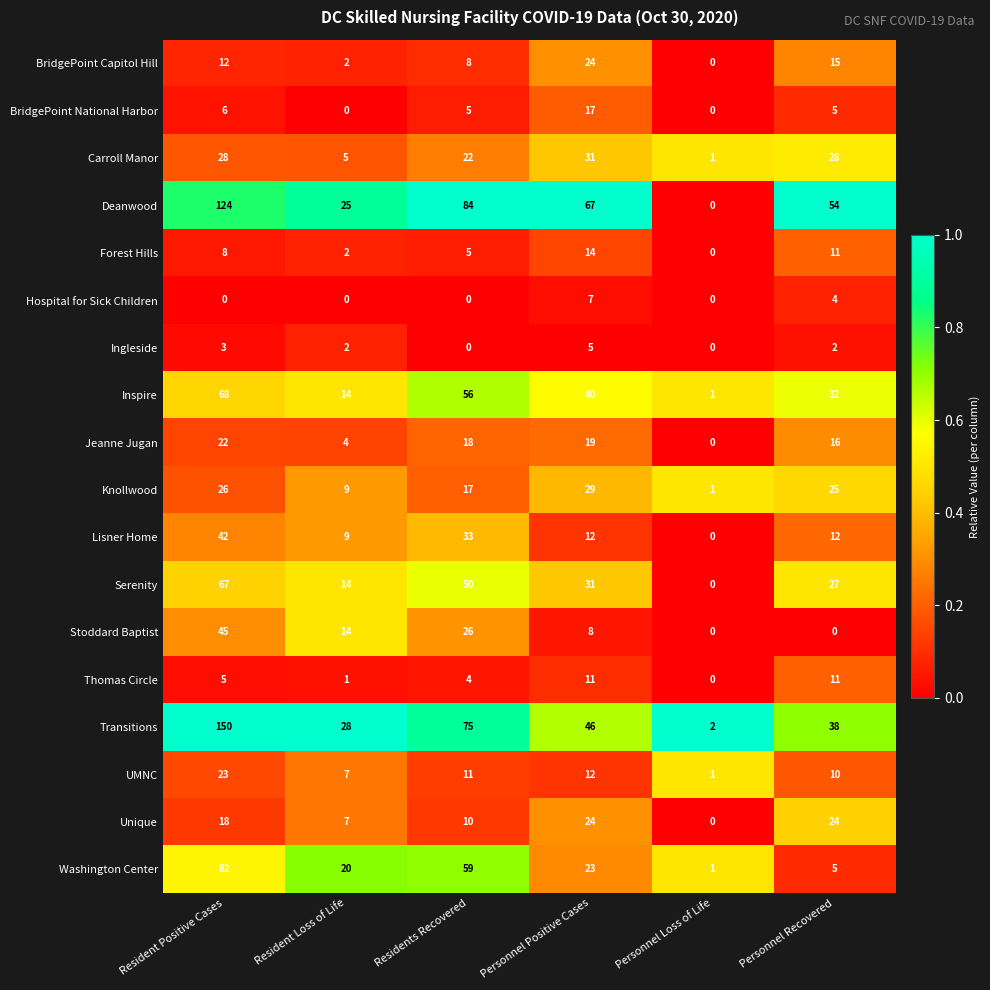

Which series has the widest spread of values?

Transitions